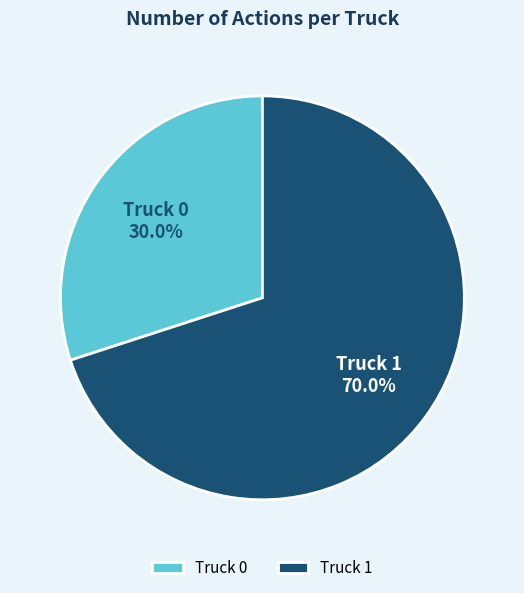

The Truck 0 slice represents 43% of the pie. True or false?

False